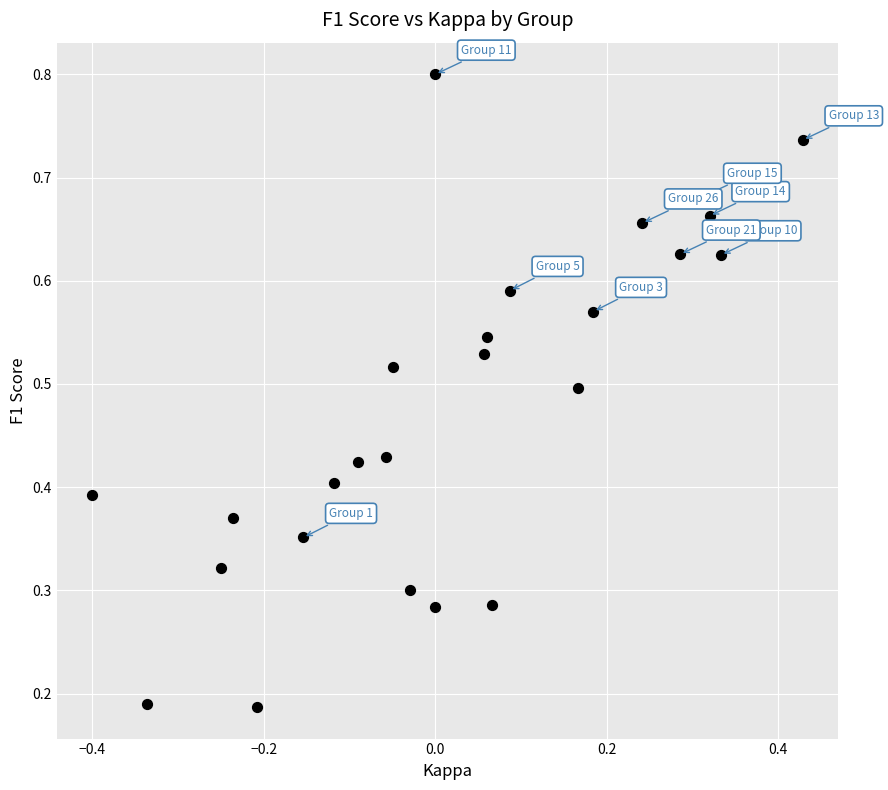

What is the range of X values (max minus min)?

0.8